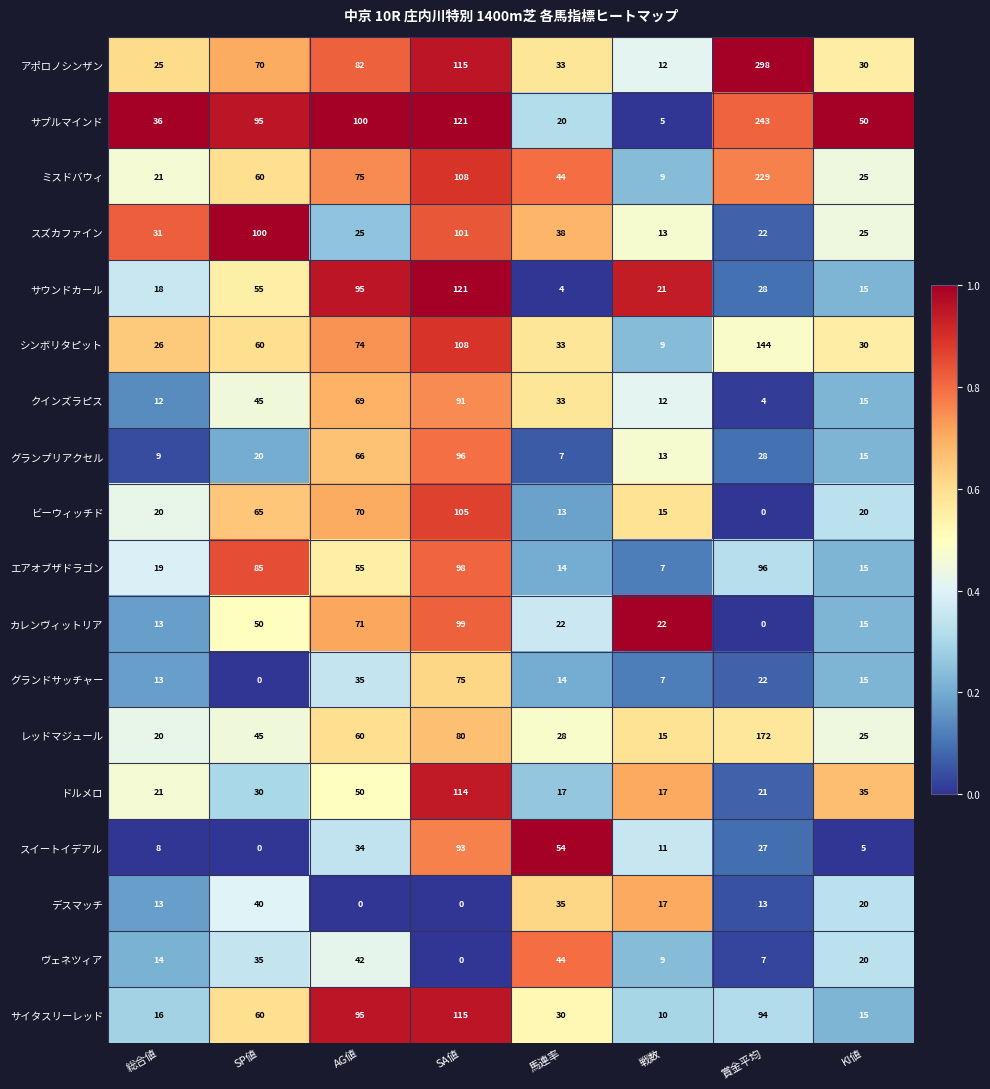

The value of ビーウィッチド at 総合値 is 20. True or false?

True